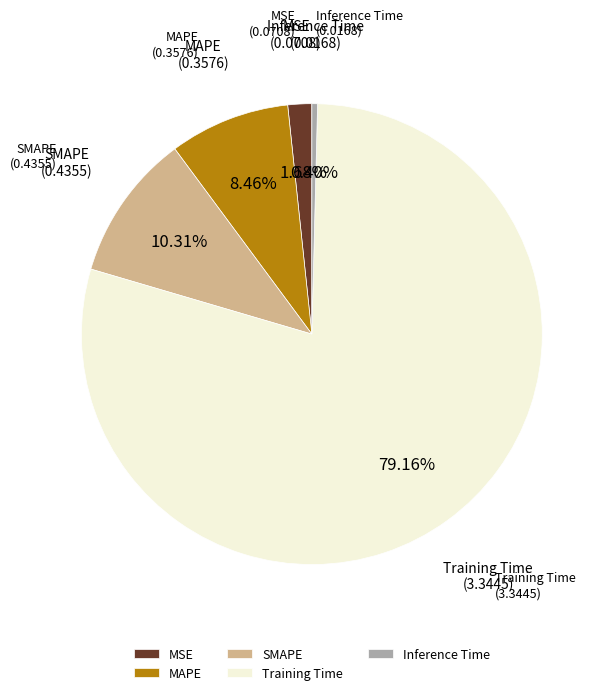

To the nearest percent, what is the difference between the SMAPE and Inference Time slice percentages?

10%